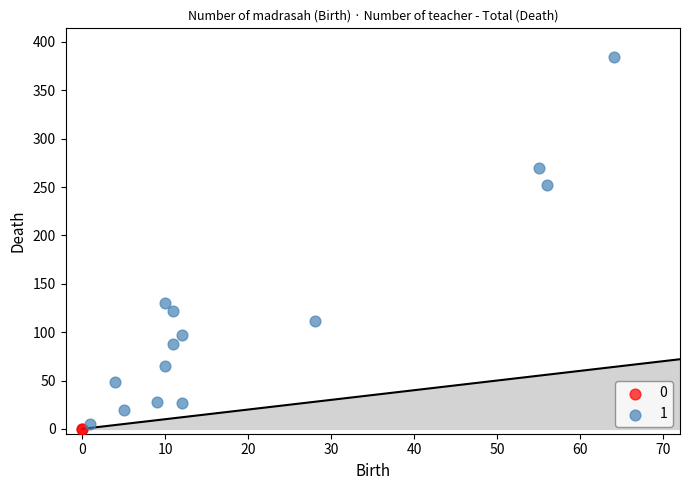

What are all the series names shown in the legend?

0, 1